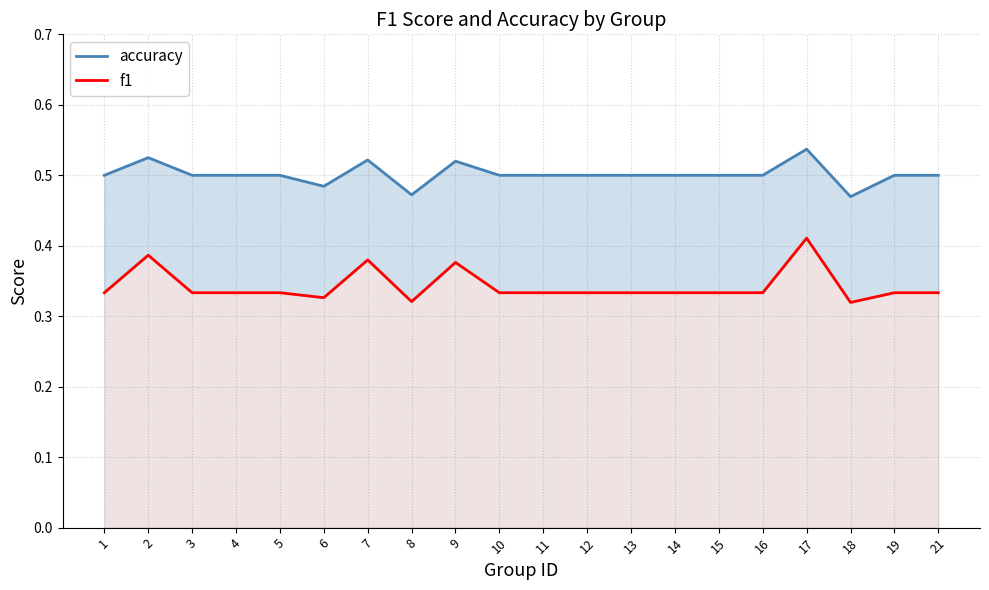

What is the sum of all accuracy values?

10.0